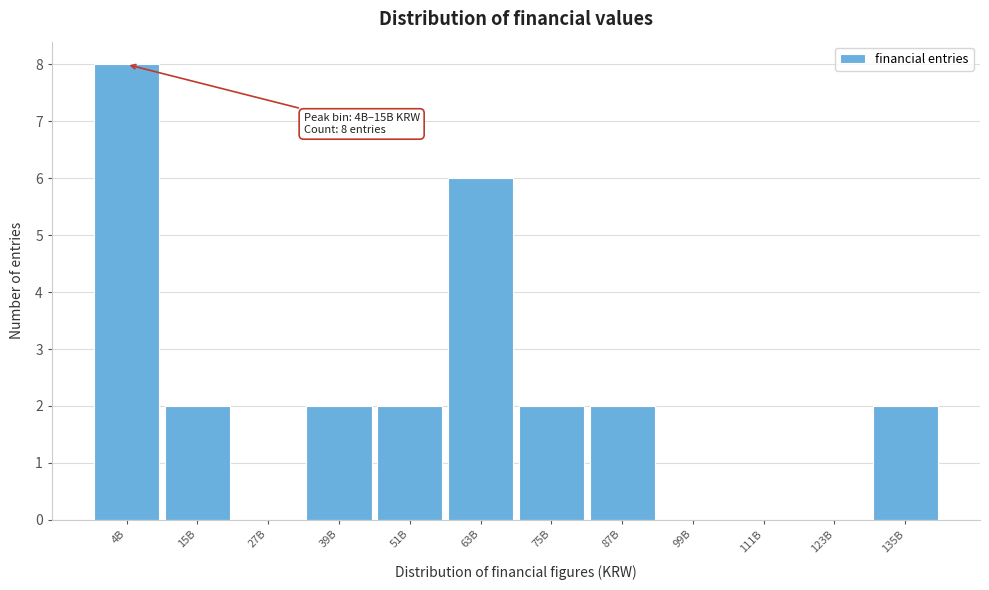

Reading left to right, transcribe all the data shown in this chart.

4B=8	15B=2	27B=0	39B=2	51B=2	63B=6	75B=2	87B=2	99B=0	111B=0	123B=0	135B=2